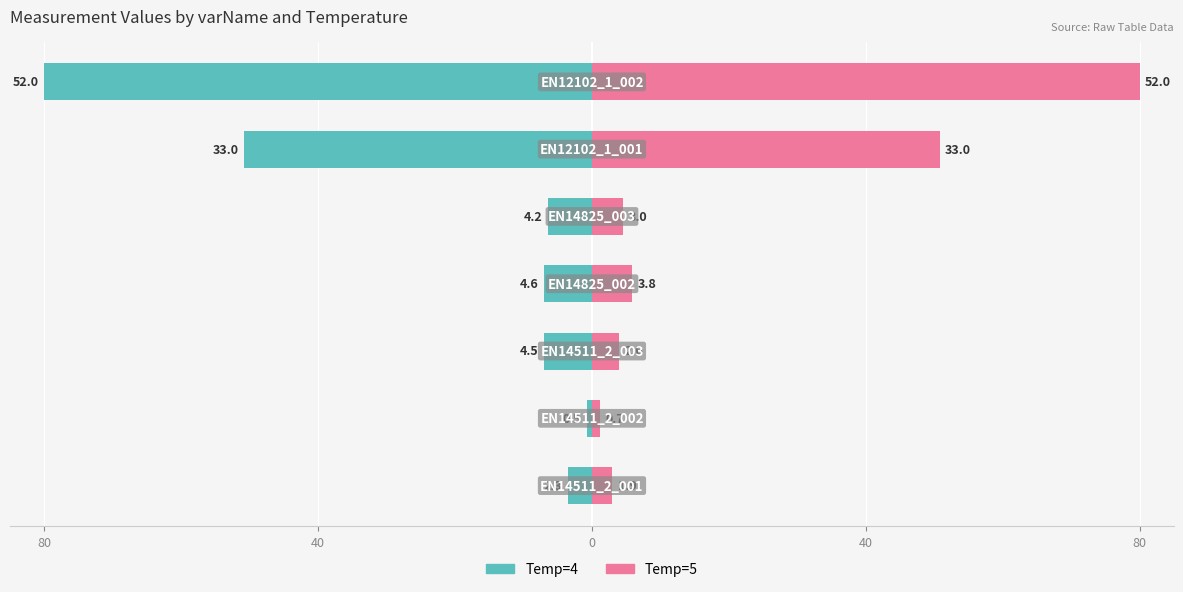

True or false: Temp=5 has a value of 1.1 at 40.

True